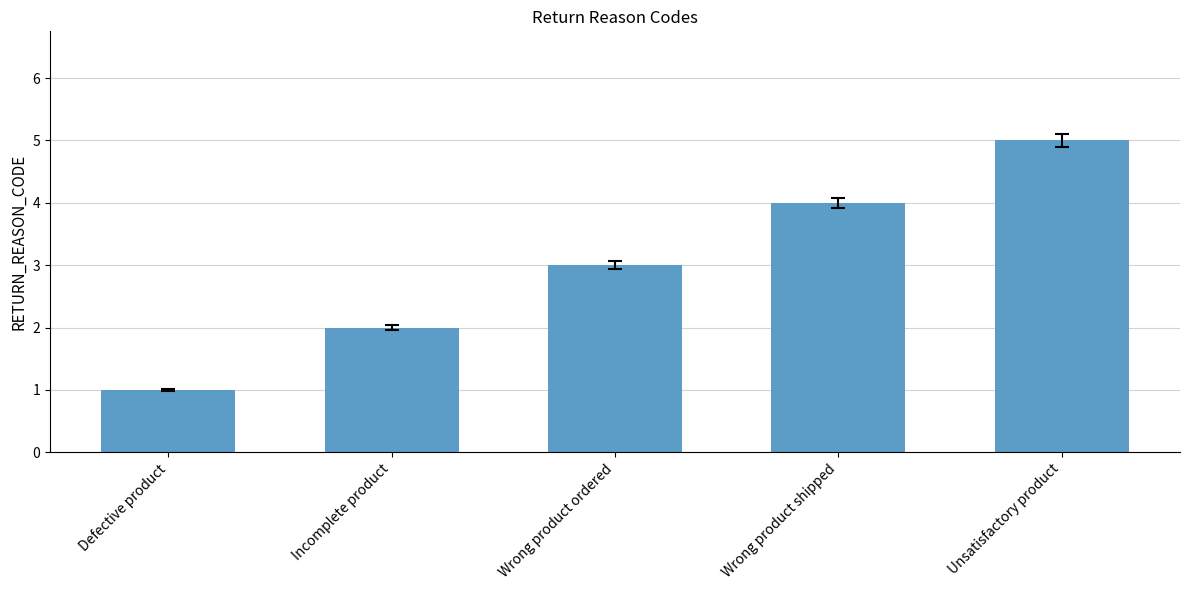

The value at Incomplete product is 2. True or false?

True